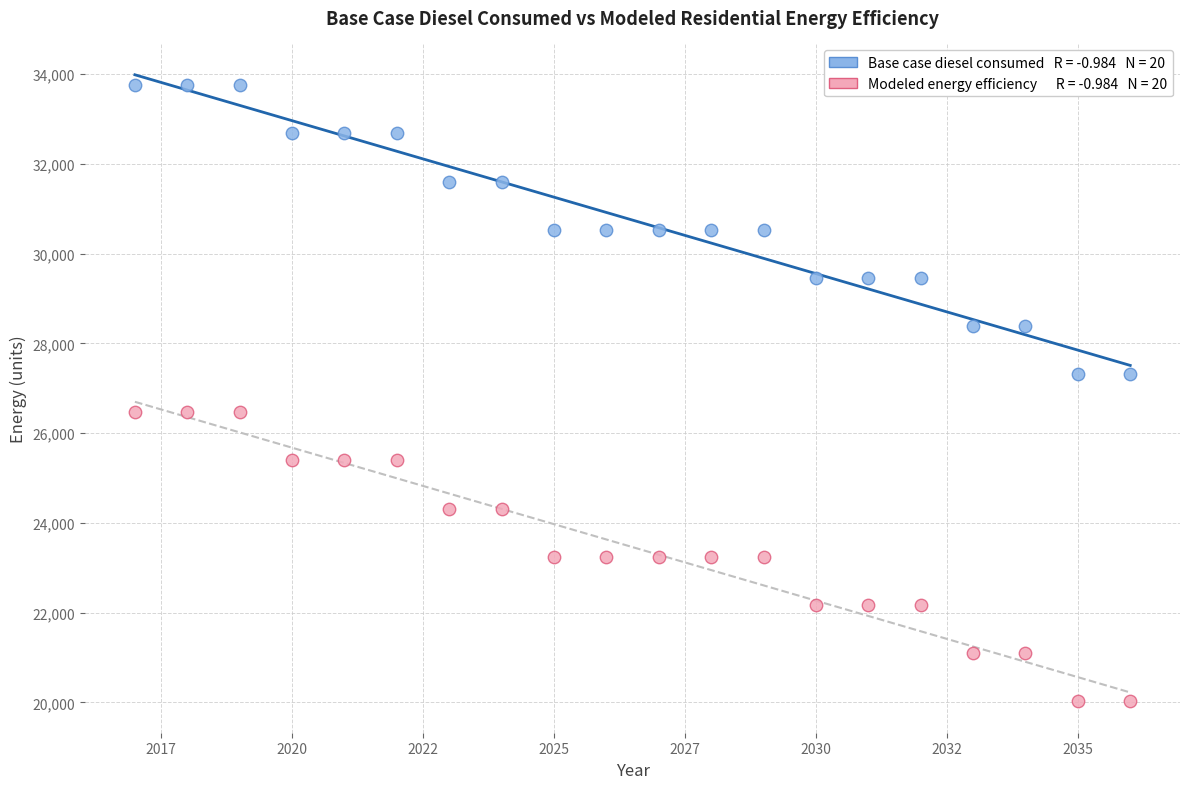

Across all data points, what is the range of Y values (max minus min)?

13730.4